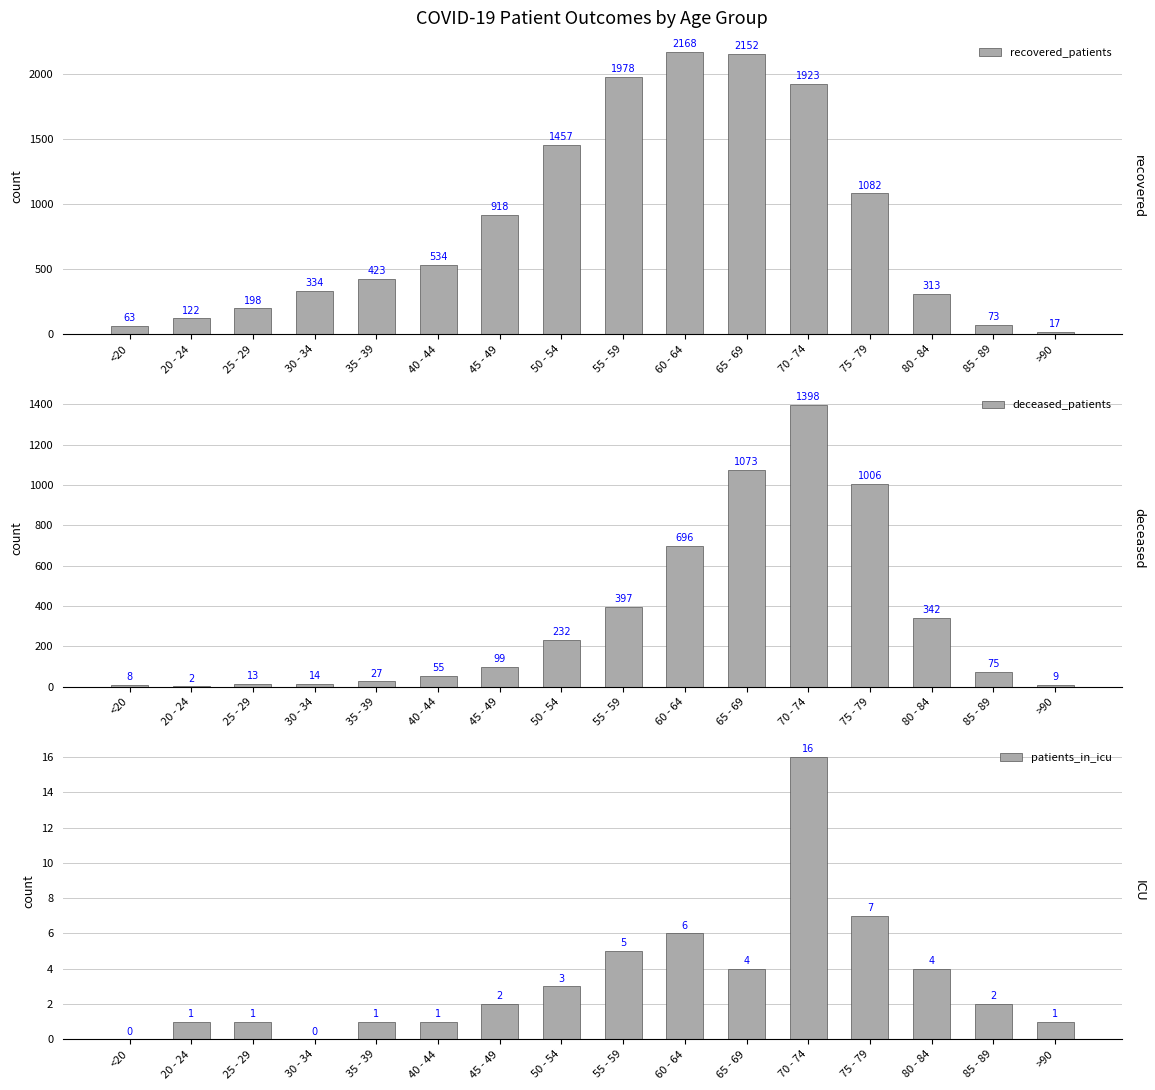

Reading left to right, list all the values displayed in this chart.

recovered_patients: <20=63	20 - 24=122	25 - 29=198	30 - 34=334	35 - 39=423	40 - 44=534	45 - 49=918	50 - 54=1457	55 - 59=1978	60 - 64=2168	65 - 69=2152	70 - 74=1923	75 - 79=1082	80 - 84=313	85 - 89=73	>90=17
deceased_patients: <20=8	20 - 24=2	25 - 29=13	30 - 34=14	35 - 39=27	40 - 44=55	45 - 49=99	50 - 54=232	55 - 59=397	60 - 64=696	65 - 69=1073	70 - 74=1398	75 - 79=1006	80 - 84=342	85 - 89=75	>90=9
patients_in_icu: <20=0	20 - 24=1	25 - 29=1	30 - 34=0	35 - 39=1	40 - 44=1	45 - 49=2	50 - 54=3	55 - 59=5	60 - 64=6	65 - 69=4	70 - 74=16	75 - 79=7	80 - 84=4	85 - 89=2	>90=1